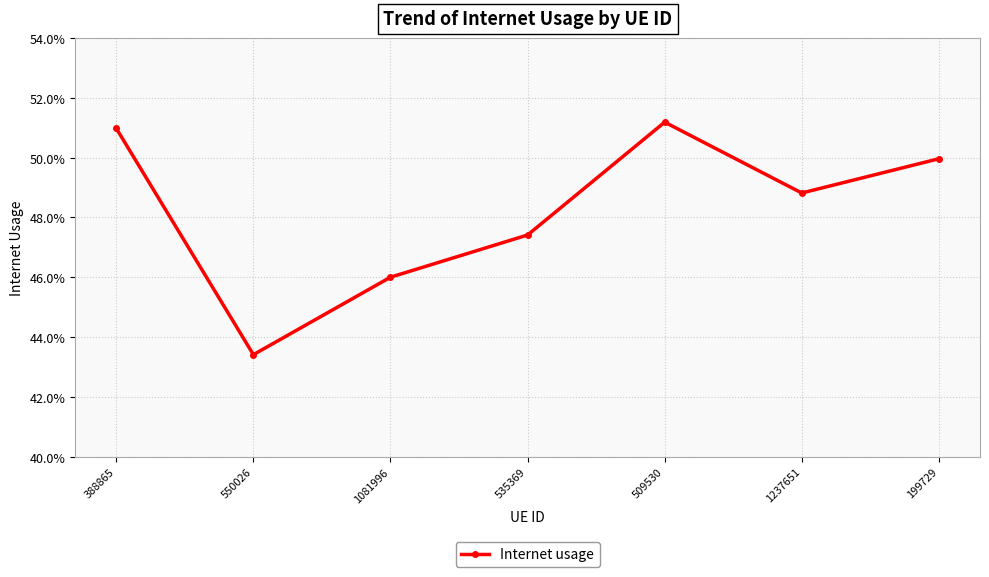

Reading left to right, list all the values displayed in this chart.

0.5	0.4	0.5	0.5	0.5	0.5	0.5